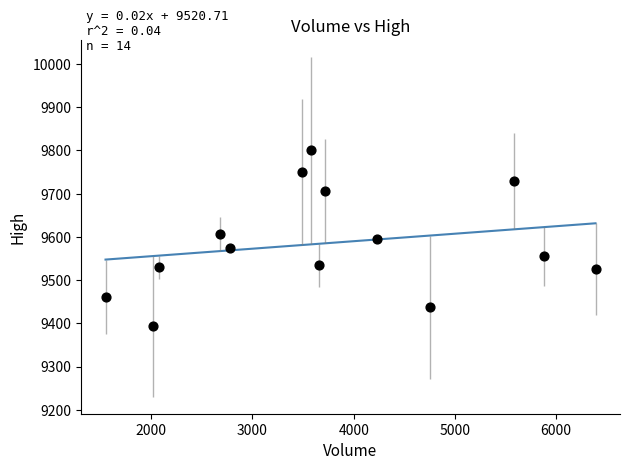

What is the range of Y values (max minus min)?

407